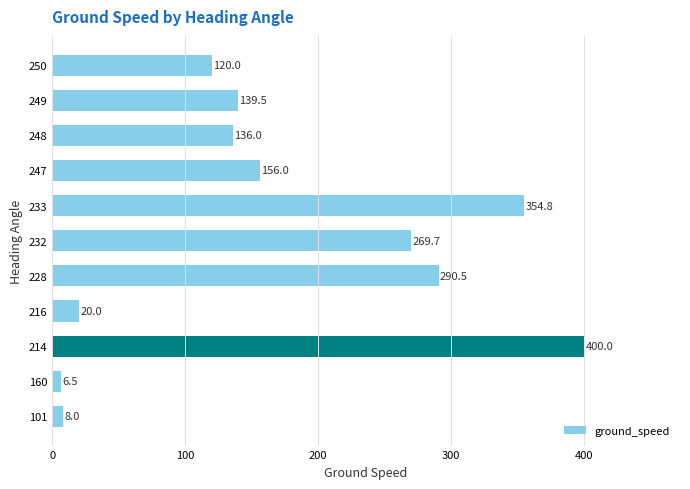

Rank the categories by value from lowest to highest.

160, 101, 216, 250, 248, 249, 247, 232, 228, 233, 214